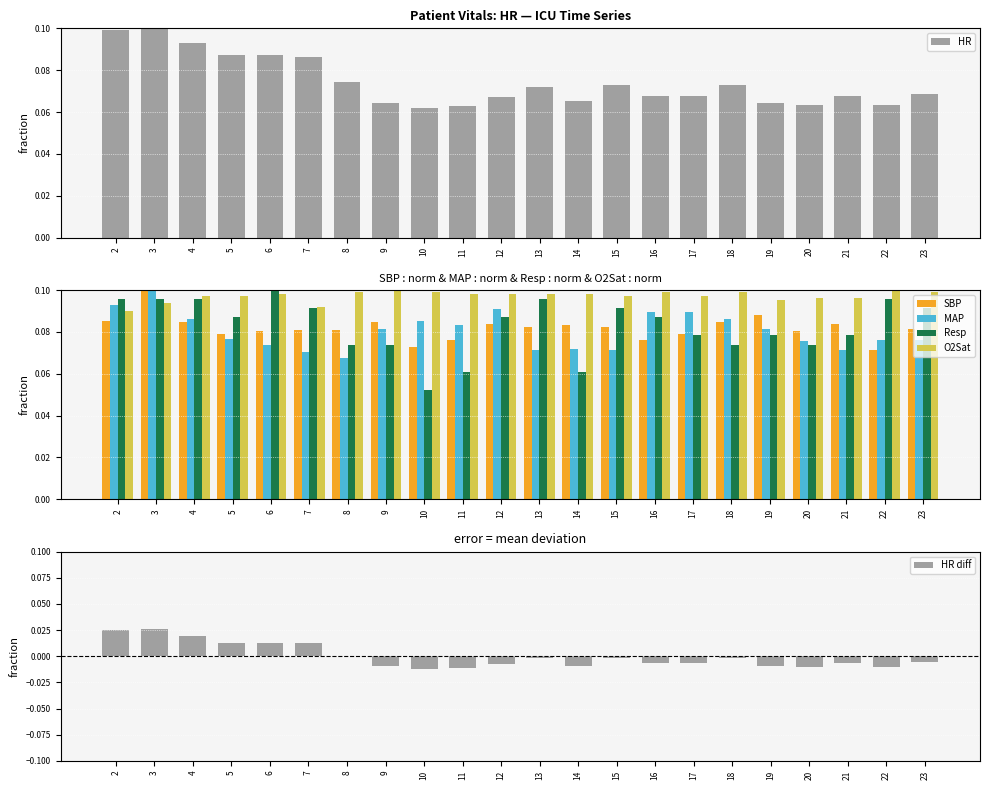

Which series has the largest total across all categories?

O2Sat